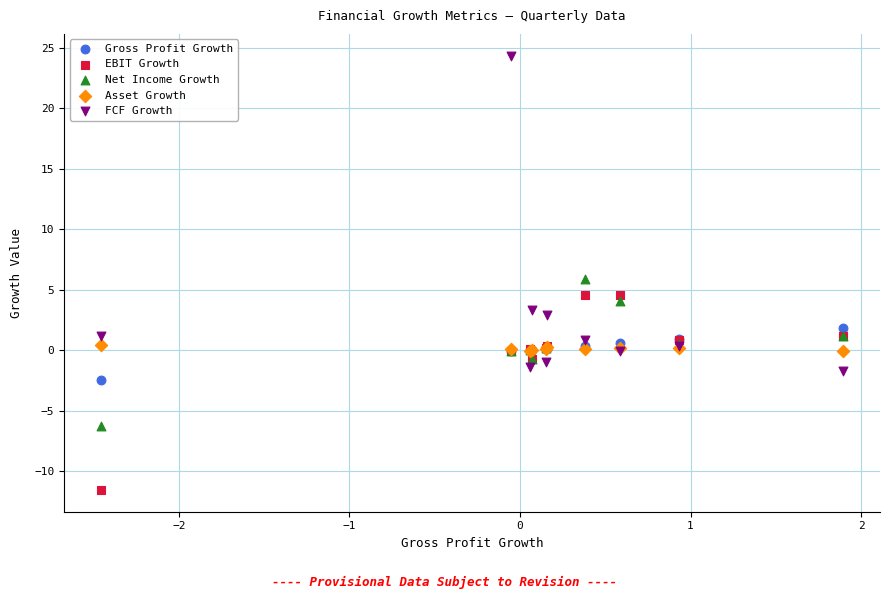

In the FCF Growth series, what Y value is closest to 11?

3.3